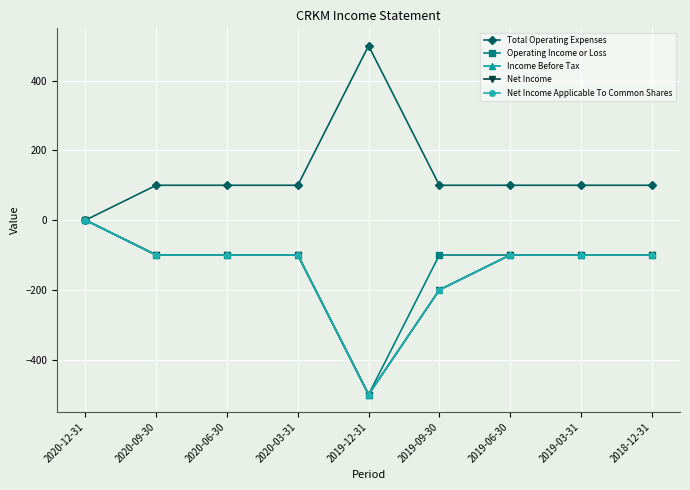

Is this an area chart (filled region under the line)?

No